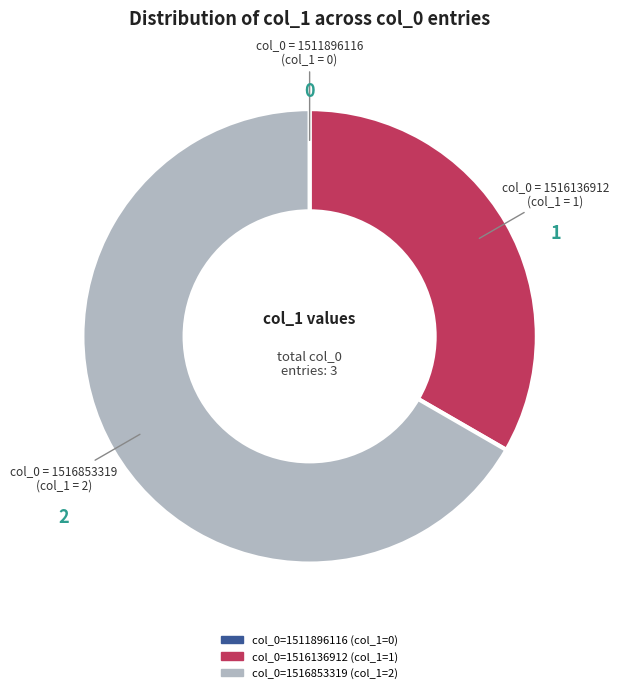

Is there a majority slice in this chart?

Yes